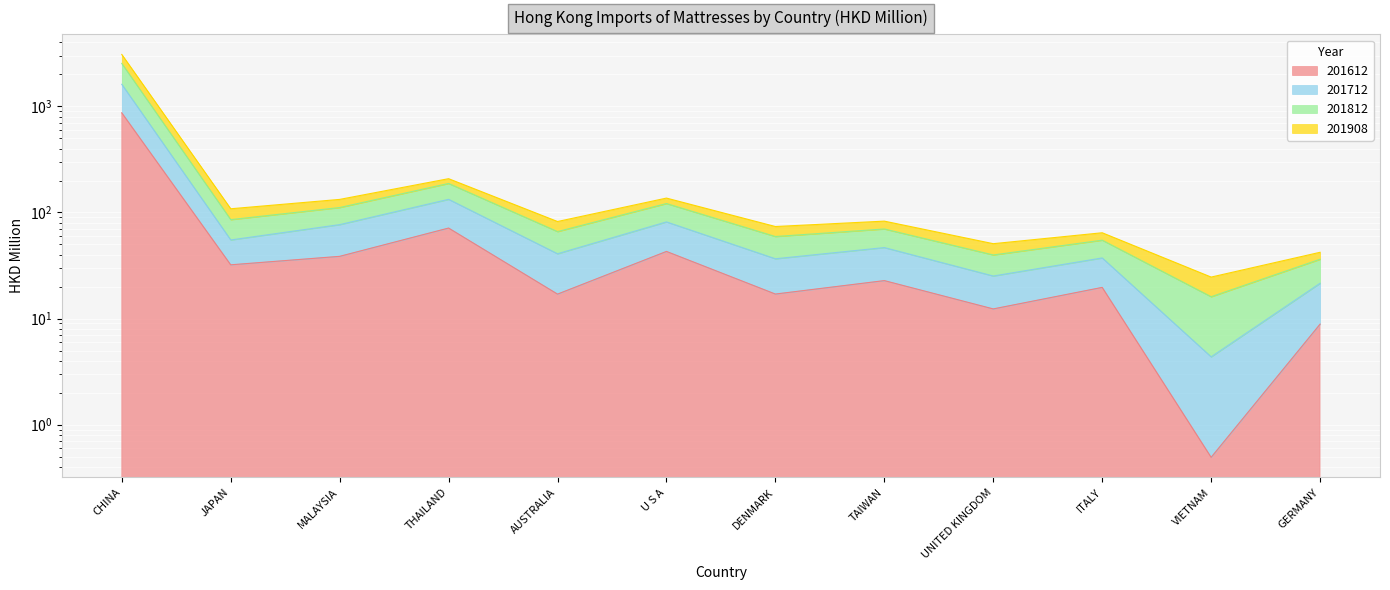

In 201712, how many points are higher than both neighbors (excluding endpoints)?

4